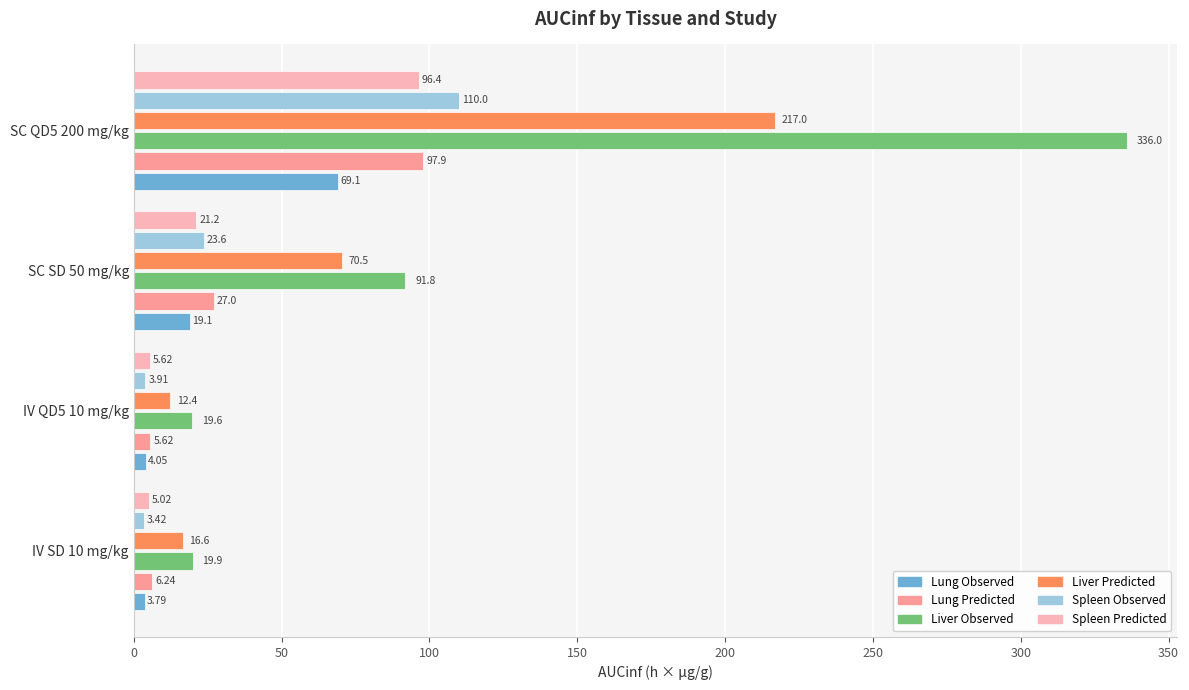

What is the greatest value displayed?

336.0